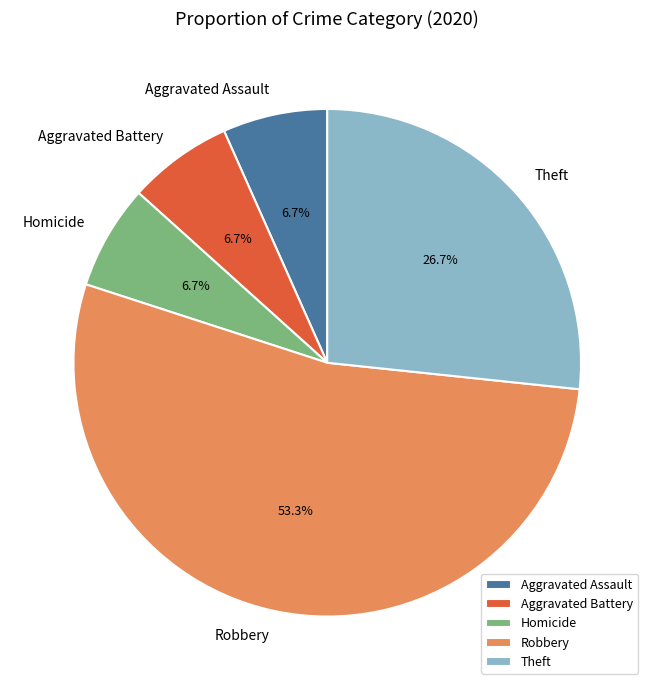

Is the sum of Theft and Homicide greater than half?

No